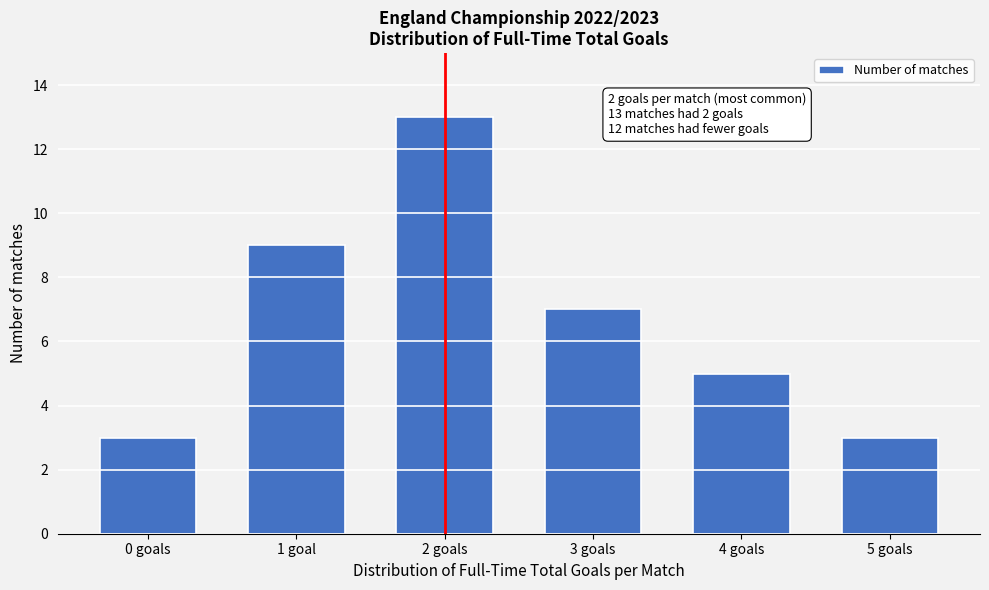

Reading left to right, list all the values displayed in this chart.

3	9	13	7	5	3